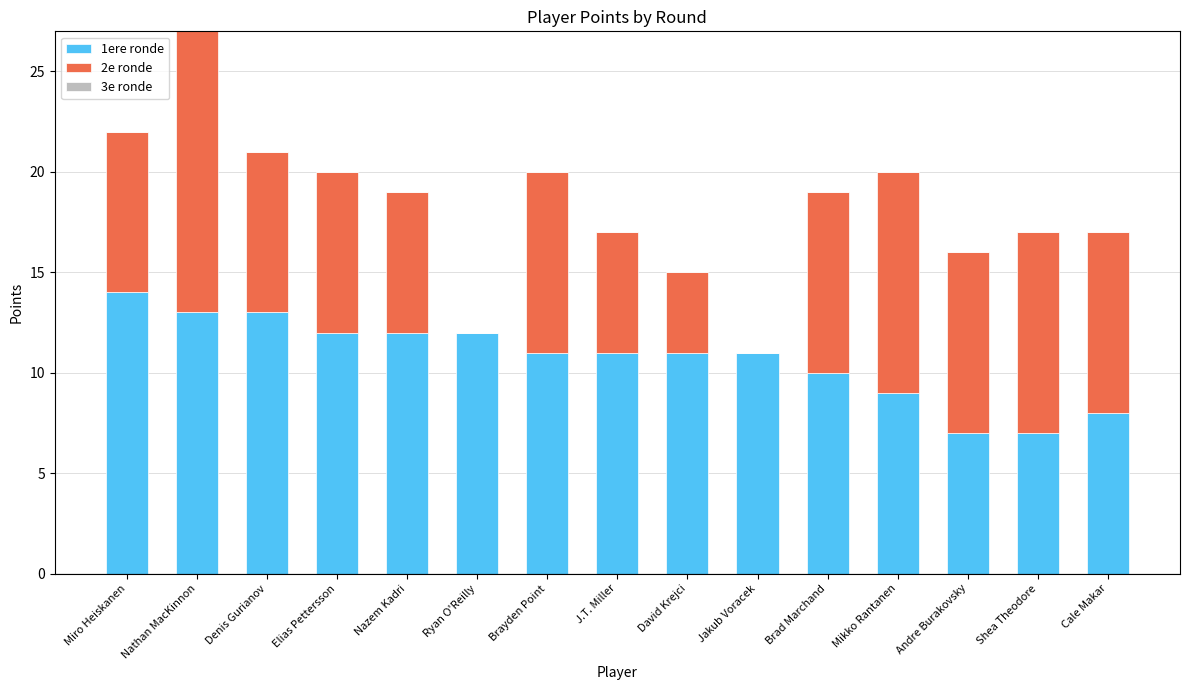

At which label does 1ere ronde reach its peak?

Miro Heiskanen